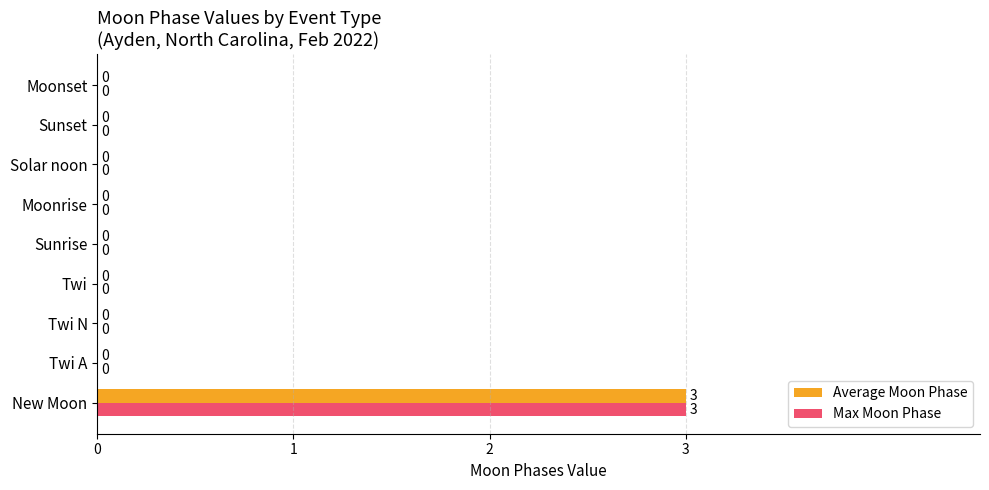

How many Max Moon Phase values are between 0 and 1?

8